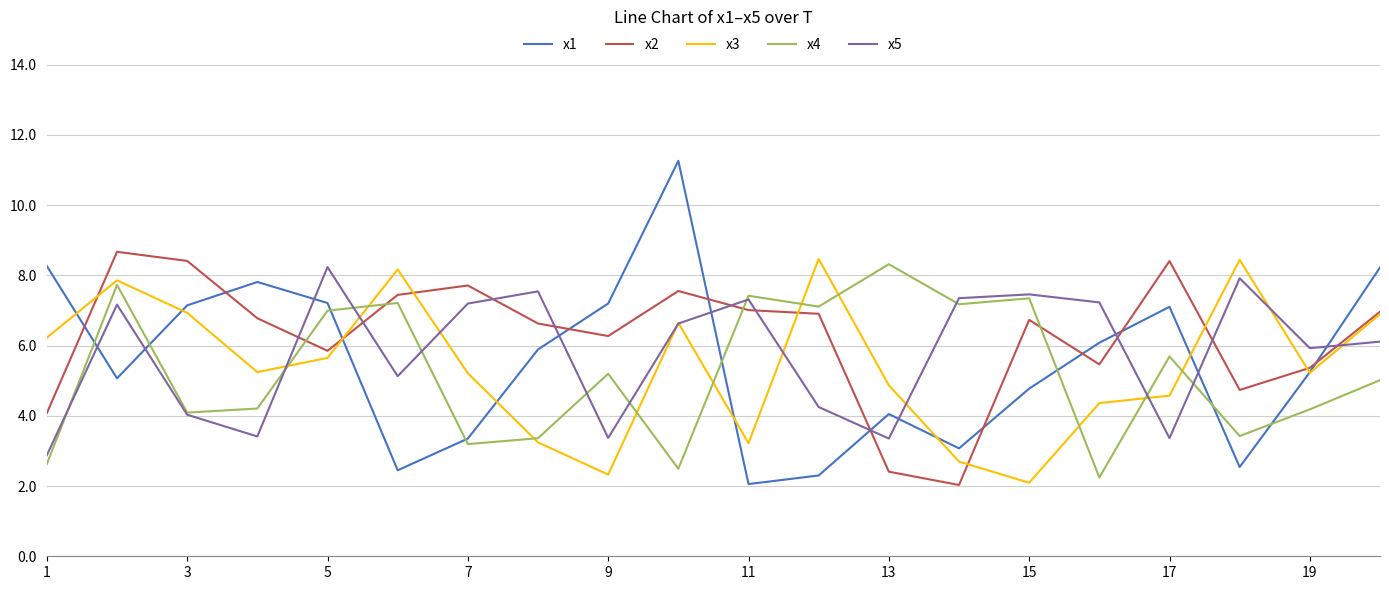

After their last crossing, which series has the higher values: x5 or x2?

x2